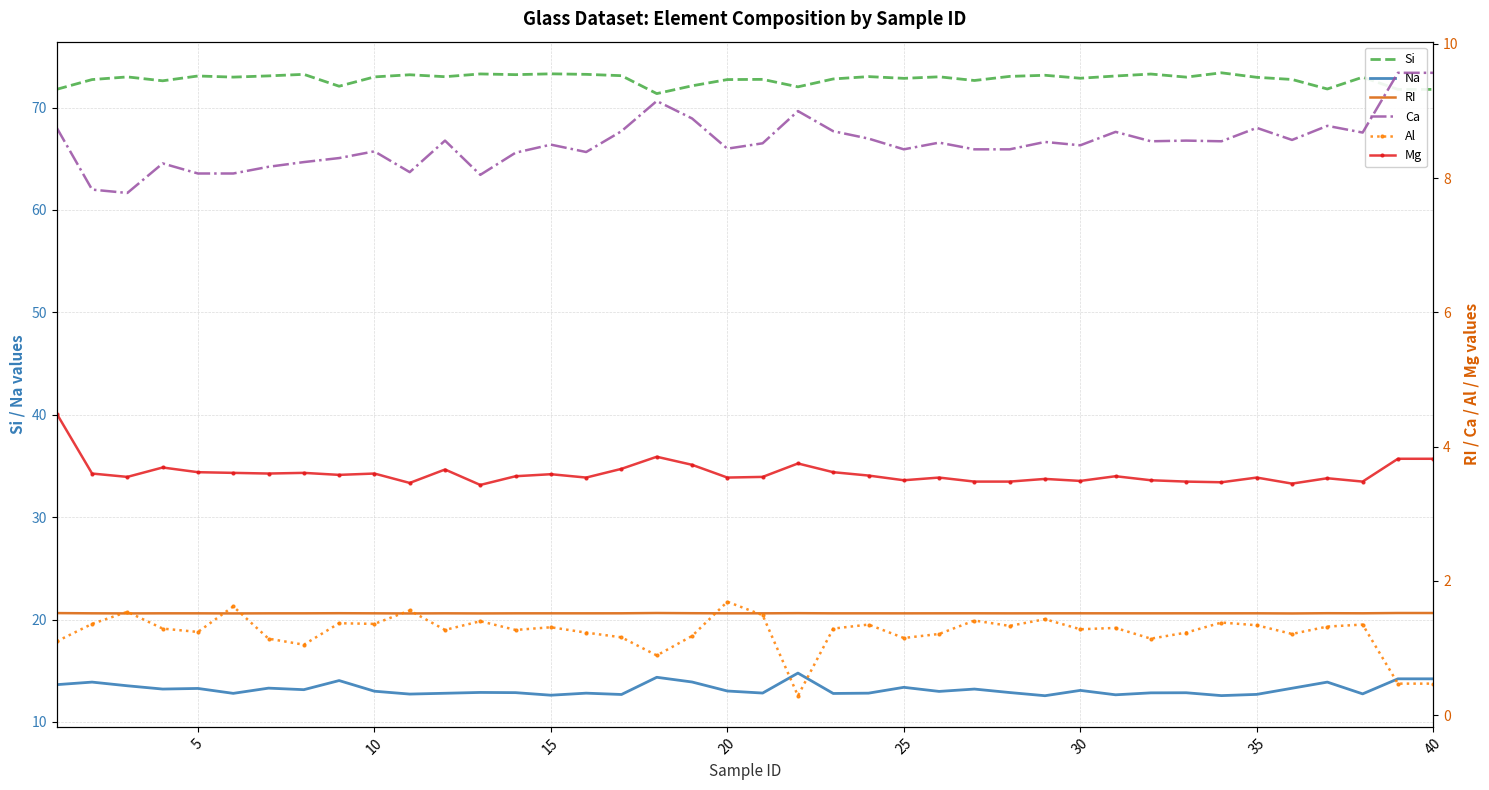

Reading right to left, transcribe all the data shown in this chart.

Si: 71.8	71.8	73.0	71.8	72.7	73.0	73.4	73.0	73.3	73.1	72.9	73.2	73.0	72.6	73.0	72.8	73.0	72.8	72.0	72.8	72.7	72.1	71.4	73.1	73.2	73.3	73.2	73.3	73.0	73.2	73.0	72.1	73.2	73.1	73.0	73.1	72.6	73.0	72.7	71.8
Na: 14.2	14.2	12.7	13.9	13.3	12.7	12.6	12.8	12.8	12.7	13.1	12.6	12.9	13.2	13.0	13.4	12.8	12.8	14.8	12.8	13.0	13.9	14.4	12.7	12.8	12.6	12.9	12.9	12.8	12.7	13.0	14.0	13.2	13.3	12.8	13.3	13.2	13.5	13.9	13.6
RI: 1.5	1.5	1.5	1.5	1.5	1.5	1.5	1.5	1.5	1.5	1.5	1.5	1.5	1.5	1.5	1.5	1.5	1.5	1.5	1.5	1.5	1.5	1.5	1.5	1.5	1.5	1.5	1.5	1.5	1.5	1.5	1.5	1.5	1.5	1.5	1.5	1.5	1.5	1.5	1.5
Ca: 9.6	9.6	8.7	8.8	8.6	8.8	8.6	8.6	8.6	8.7	8.5	8.5	8.4	8.4	8.5	8.4	8.6	8.7	9.0	8.5	8.4	8.9	9.2	8.7	8.4	8.5	8.4	8.1	8.6	8.1	8.4	8.3	8.2	8.2	8.1	8.1	8.2	7.8	7.8	8.8
Al: 0.5	0.5	1.4	1.3	1.2	1.3	1.4	1.2	1.1	1.3	1.3	1.4	1.3	1.4	1.2	1.1	1.4	1.3	0.3	1.5	1.7	1.2	0.9	1.2	1.2	1.3	1.3	1.4	1.3	1.6	1.4	1.4	1.1	1.1	1.6	1.2	1.3	1.5	1.4	1.1
Mg: 3.8	3.8	3.5	3.5	3.5	3.5	3.5	3.5	3.5	3.6	3.5	3.5	3.5	3.5	3.5	3.5	3.6	3.6	3.8	3.5	3.5	3.7	3.9	3.7	3.5	3.6	3.6	3.4	3.7	3.5	3.6	3.6	3.6	3.6	3.6	3.6	3.7	3.5	3.6	4.5